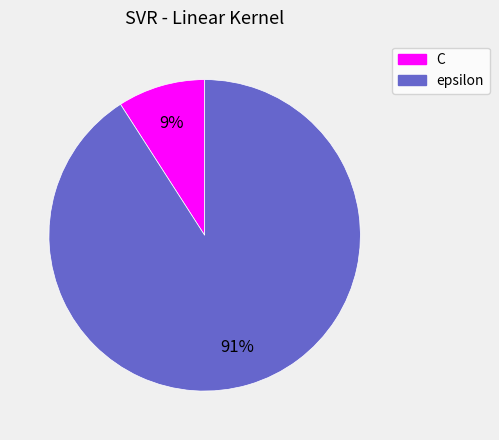

To the nearest percent, what percentage of the pie is C?

9%